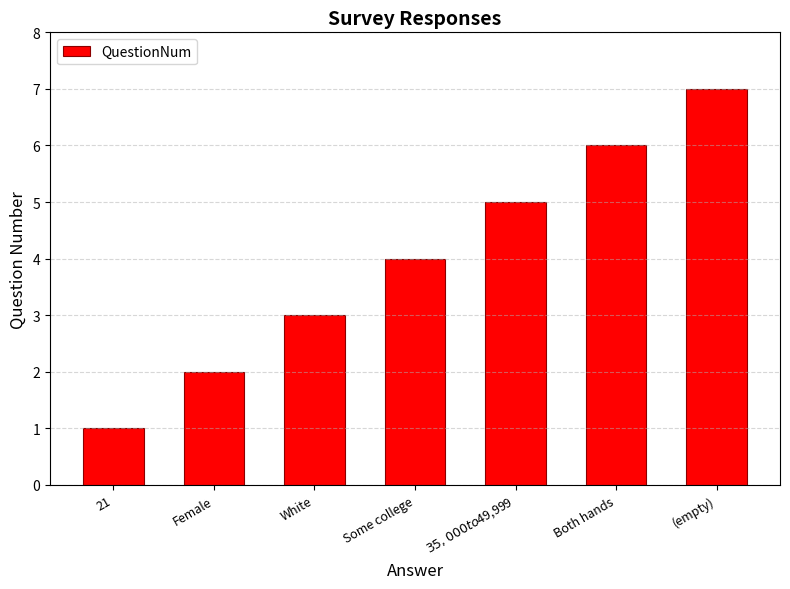

True or false: the data shows 1 at 21.

True